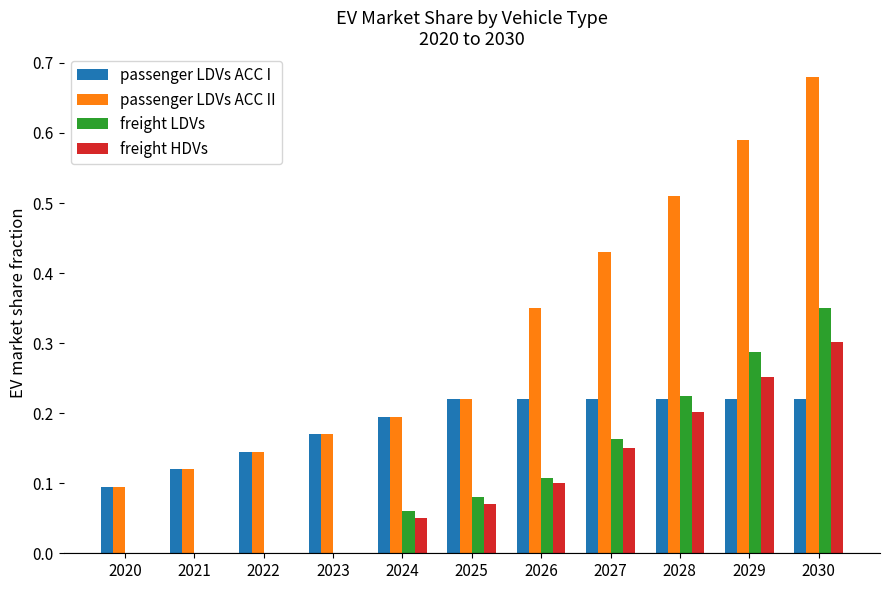

The value of freight LDVs at 2029 is 0.3. True or false?

True